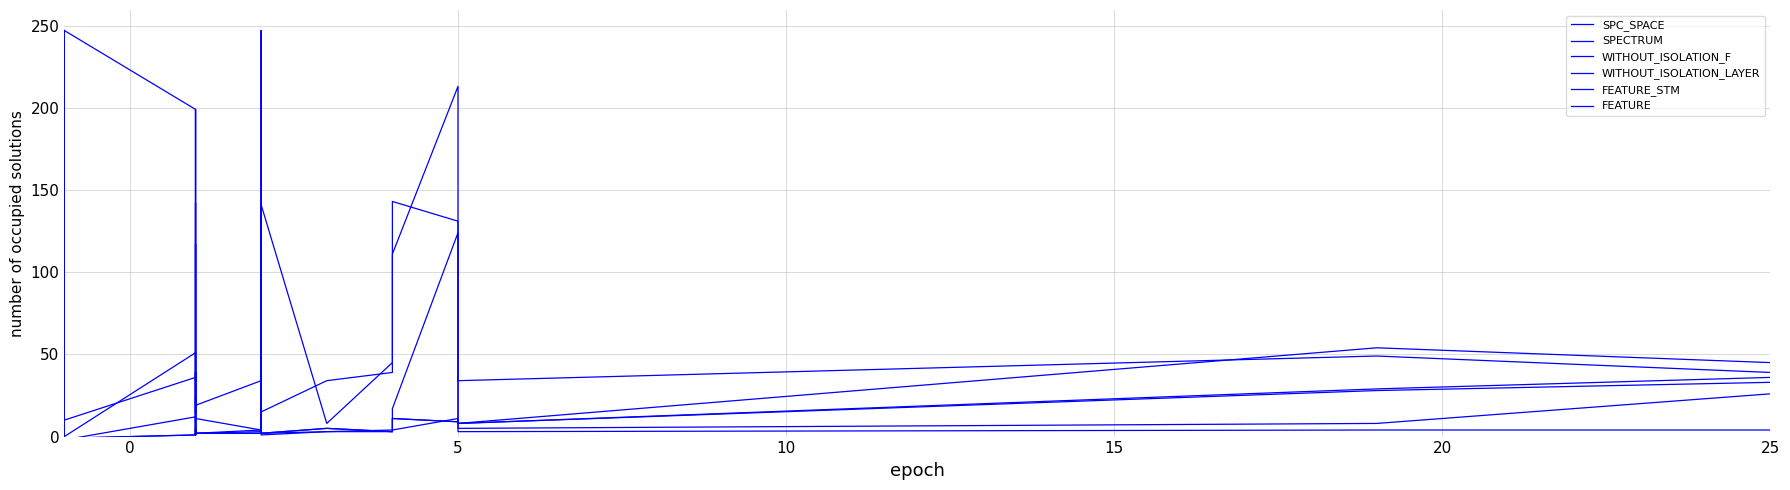

What is the label of the 33rd point from the right?

10